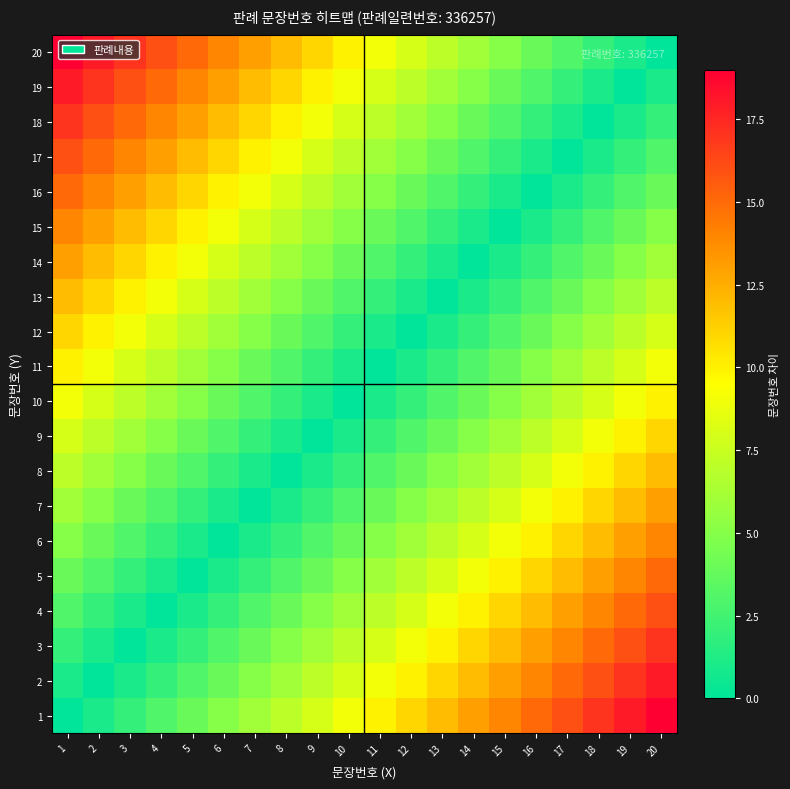

Reading right to left, transcribe all the data shown in this chart.

1: 20=19	19=18	18=17	17=16	16=15	15=14	14=13	13=12	12=11	11=10	10=9	9=8	8=7	7=6	6=5	5=4	4=3	3=2	2=1	1=0
2: 20=18	19=17	18=16	17=15	16=14	15=13	14=12	13=11	12=10	11=9	10=8	9=7	8=6	7=5	6=4	5=3	4=2	3=1	2=0	1=1
3: 20=17	19=16	18=15	17=14	16=13	15=12	14=11	13=10	12=9	11=8	10=7	9=6	8=5	7=4	6=3	5=2	4=1	3=0	2=1	1=2
4: 20=16	19=15	18=14	17=13	16=12	15=11	14=10	13=9	12=8	11=7	10=6	9=5	8=4	7=3	6=2	5=1	4=0	3=1	2=2	1=3
5: 20=15	19=14	18=13	17=12	16=11	15=10	14=9	13=8	12=7	11=6	10=5	9=4	8=3	7=2	6=1	5=0	4=1	3=2	2=3	1=4
6: 20=14	19=13	18=12	17=11	16=10	15=9	14=8	13=7	12=6	11=5	10=4	9=3	8=2	7=1	6=0	5=1	4=2	3=3	2=4	1=5
7: 20=13	19=12	18=11	17=10	16=9	15=8	14=7	13=6	12=5	11=4	10=3	9=2	8=1	7=0	6=1	5=2	4=3	3=4	2=5	1=6
8: 20=12	19=11	18=10	17=9	16=8	15=7	14=6	13=5	12=4	11=3	10=2	9=1	8=0	7=1	6=2	5=3	4=4	3=5	2=6	1=7
9: 20=11	19=10	18=9	17=8	16=7	15=6	14=5	13=4	12=3	11=2	10=1	9=0	8=1	7=2	6=3	5=4	4=5	3=6	2=7	1=8
10: 20=10	19=9	18=8	17=7	16=6	15=5	14=4	13=3	12=2	11=1	10=0	9=1	8=2	7=3	6=4	5=5	4=6	3=7	2=8	1=9
11: 20=9	19=8	18=7	17=6	16=5	15=4	14=3	13=2	12=1	11=0	10=1	9=2	8=3	7=4	6=5	5=6	4=7	3=8	2=9	1=10
12: 20=8	19=7	18=6	17=5	16=4	15=3	14=2	13=1	12=0	11=1	10=2	9=3	8=4	7=5	6=6	5=7	4=8	3=9	2=10	1=11
13: 20=7	19=6	18=5	17=4	16=3	15=2	14=1	13=0	12=1	11=2	10=3	9=4	8=5	7=6	6=7	5=8	4=9	3=10	2=11	1=12
14: 20=6	19=5	18=4	17=3	16=2	15=1	14=0	13=1	12=2	11=3	10=4	9=5	8=6	7=7	6=8	5=9	4=10	3=11	2=12	1=13
15: 20=5	19=4	18=3	17=2	16=1	15=0	14=1	13=2	12=3	11=4	10=5	9=6	8=7	7=8	6=9	5=10	4=11	3=12	2=13	1=14
16: 20=4	19=3	18=2	17=1	16=0	15=1	14=2	13=3	12=4	11=5	10=6	9=7	8=8	7=9	6=10	5=11	4=12	3=13	2=14	1=15
17: 20=3	19=2	18=1	17=0	16=1	15=2	14=3	13=4	12=5	11=6	10=7	9=8	8=9	7=10	6=11	5=12	4=13	3=14	2=15	1=16
18: 20=2	19=1	18=0	17=1	16=2	15=3	14=4	13=5	12=6	11=7	10=8	9=9	8=10	7=11	6=12	5=13	4=14	3=15	2=16	1=17
19: 20=1	19=0	18=1	17=2	16=3	15=4	14=5	13=6	12=7	11=8	10=9	9=10	8=11	7=12	6=13	5=14	4=15	3=16	2=17	1=18
20: 20=0	19=1	18=2	17=3	16=4	15=5	14=6	13=7	12=8	11=9	10=10	9=11	8=12	7=13	6=14	5=15	4=16	3=17	2=18	1=19